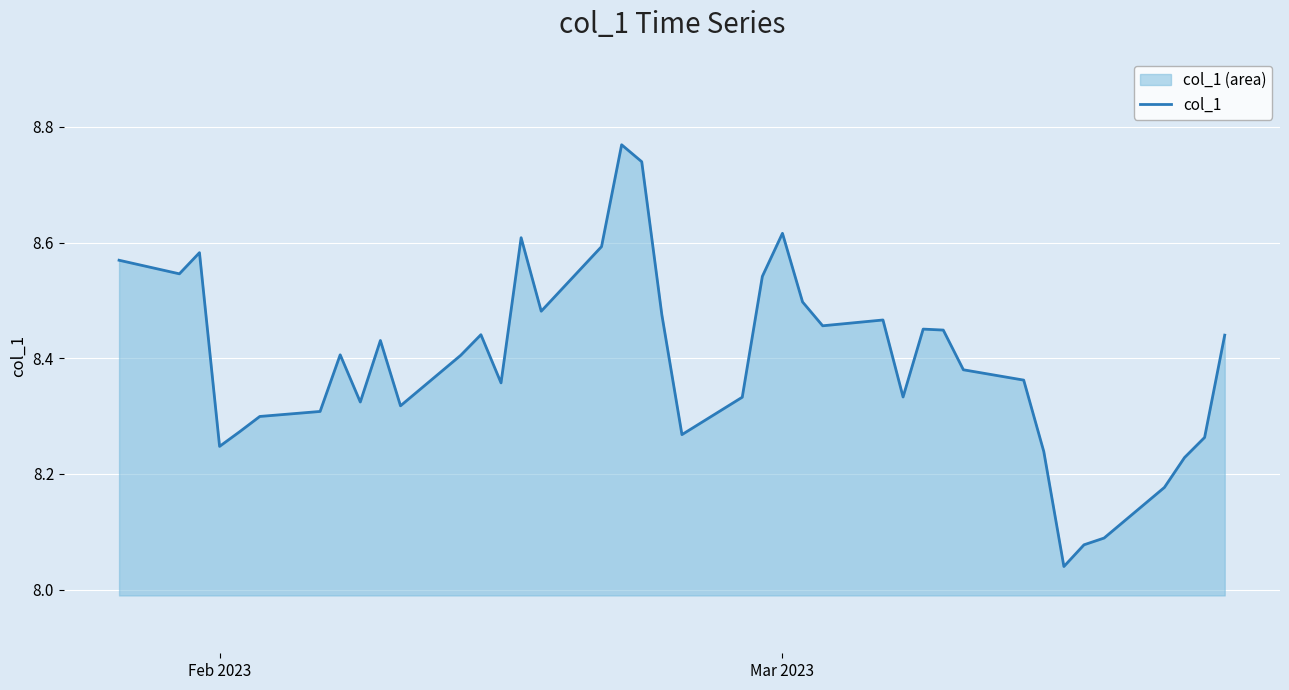

True or false: the data shows 12.0 at Feb 2023.

False